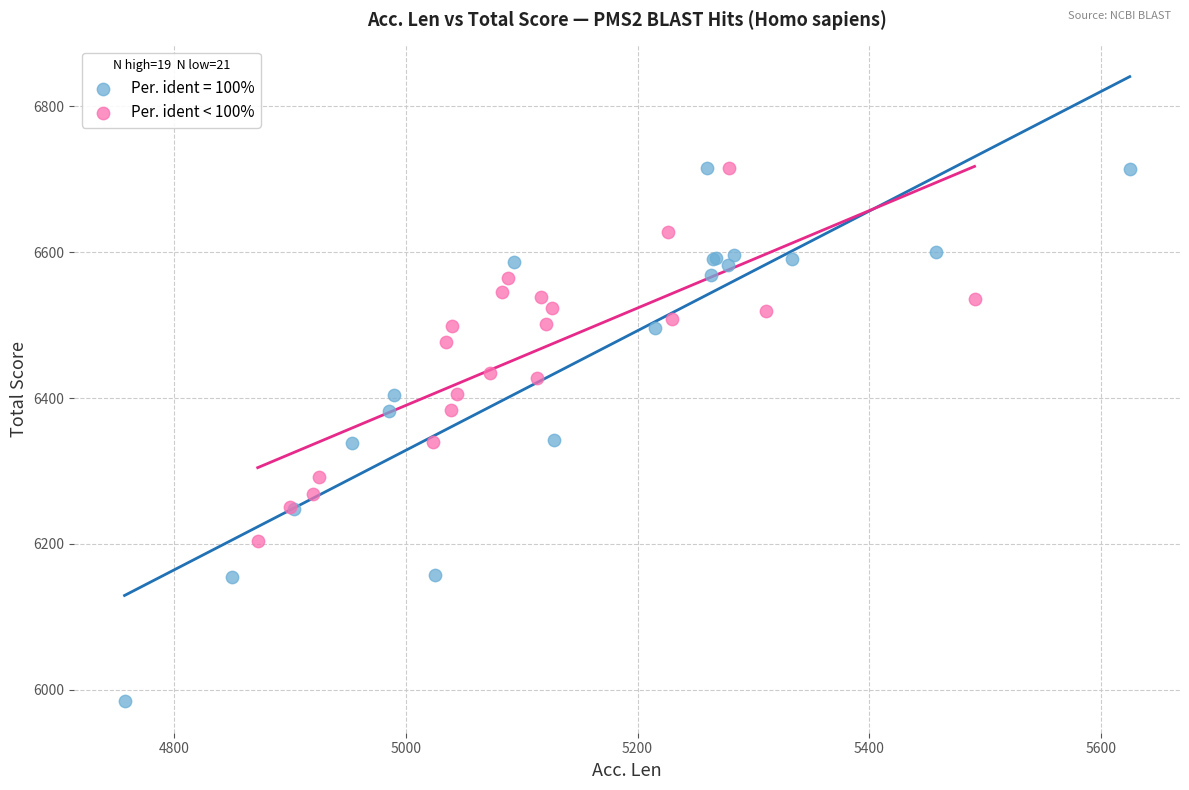

Which series reaches the minimum Y coordinate?

Per. ident = 100%